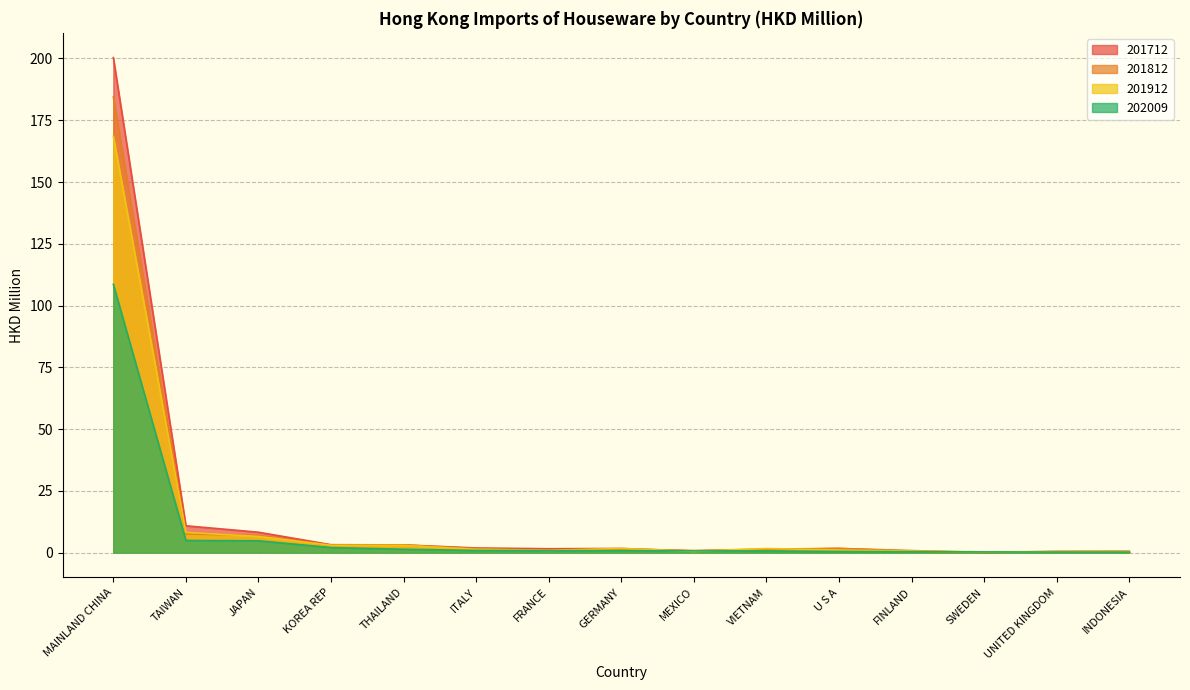

True or false: 201912 has more than 0 points higher than both neighbors.

True